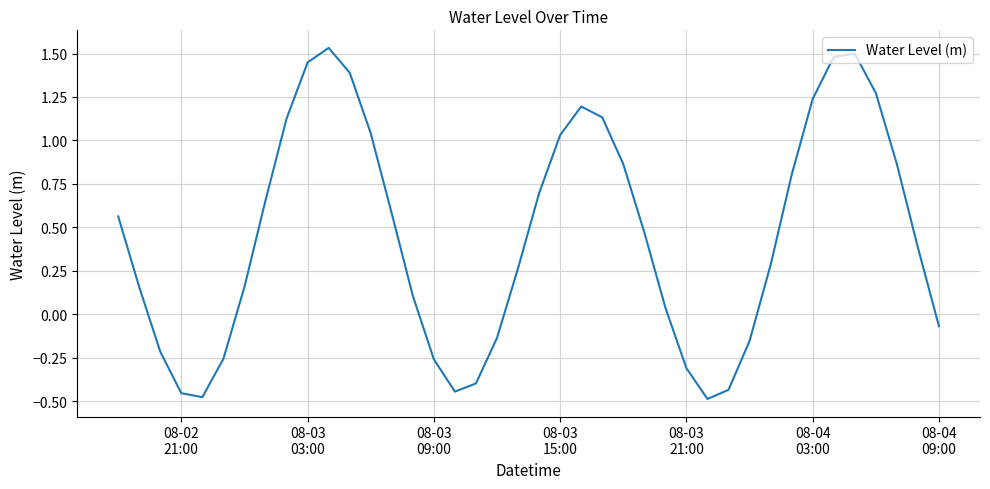

True or false: there are more than 1 points higher than both neighbors.

True